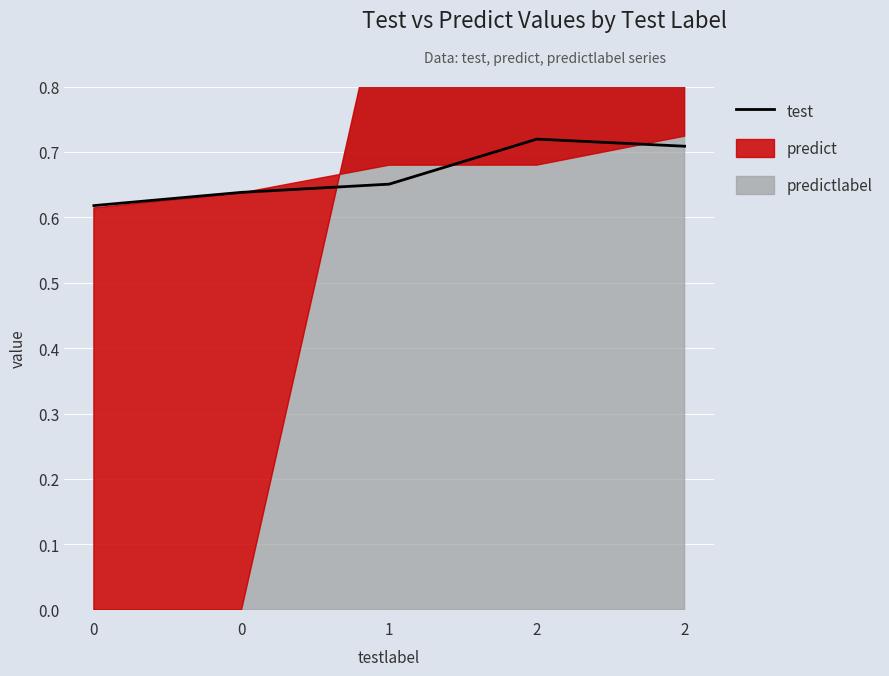

Which has a higher value, 0 or 2?

2